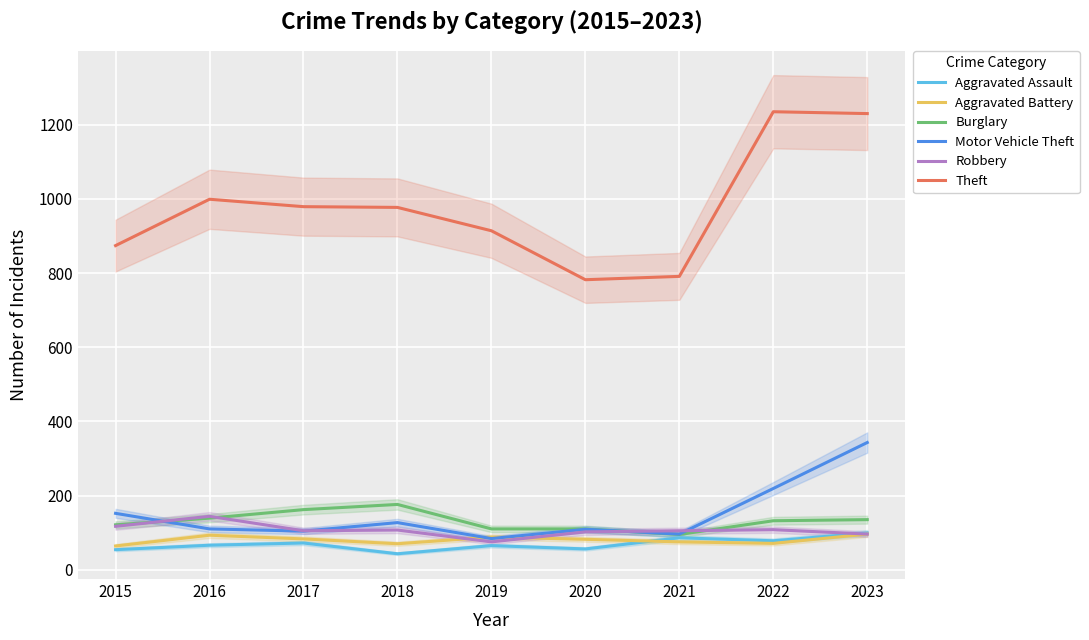

What is the spread (max minus min) of values at 2015?

820